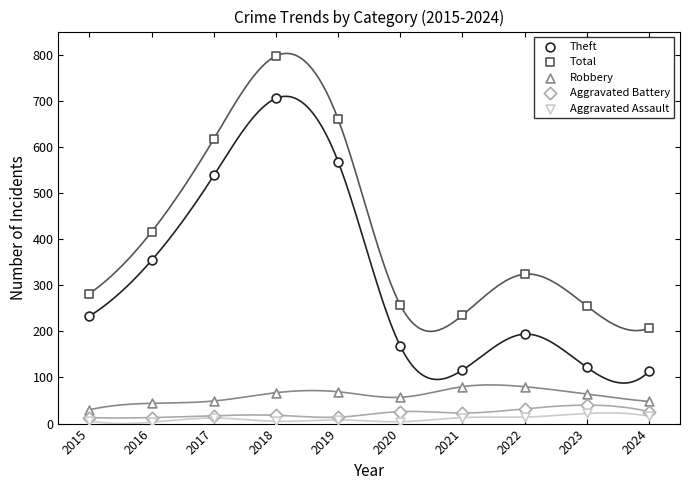

Which series contains the highest Y value?

Total